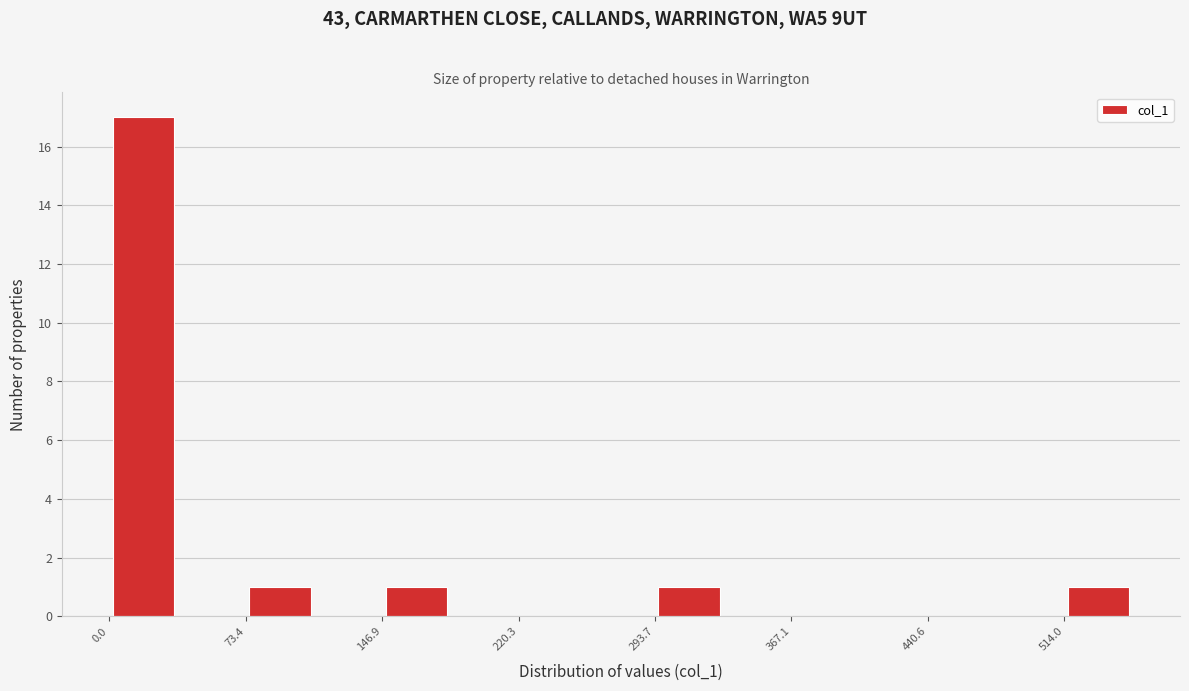

Read against the x-axis, roughly where is the centre of the tallest bar?

20